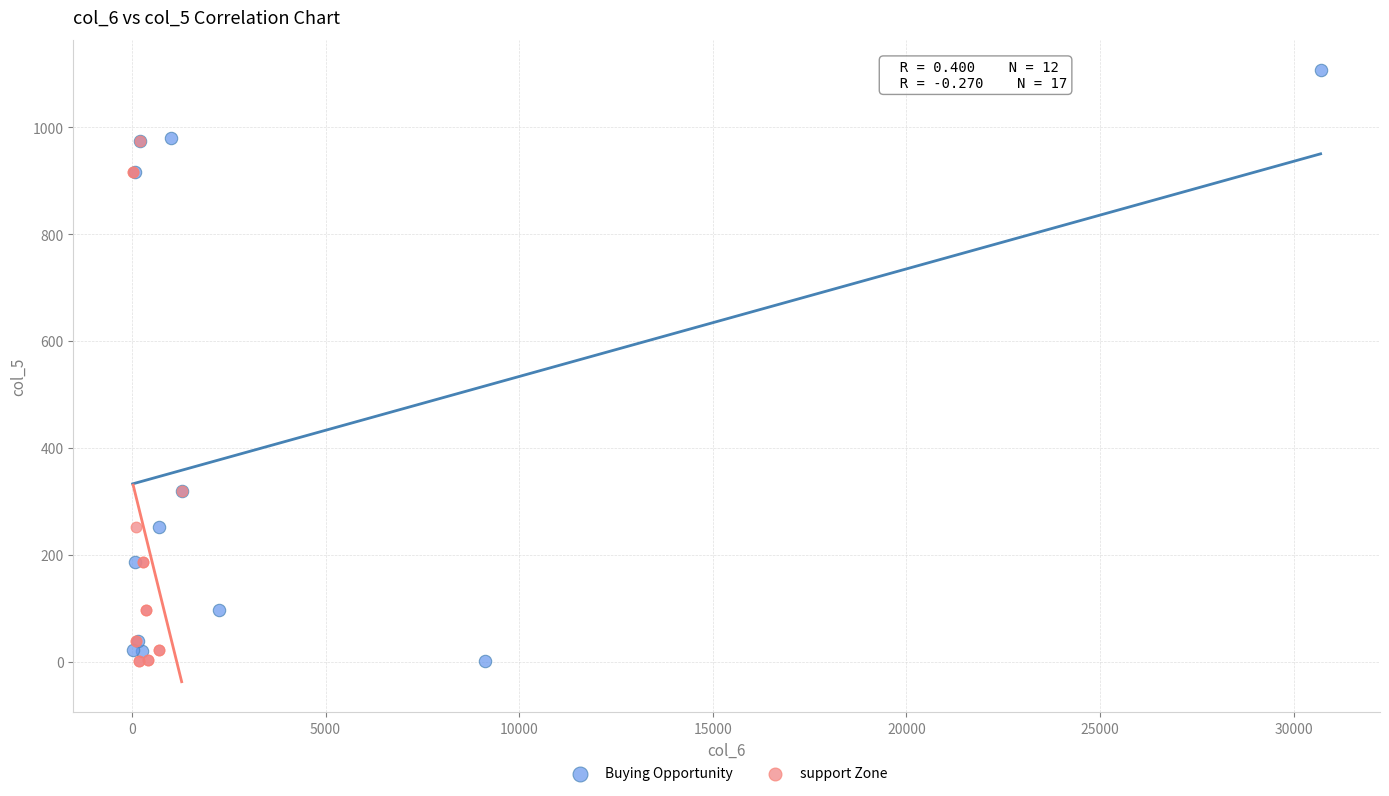

Which series reaches the maximum Y coordinate?

Buying Opportunity